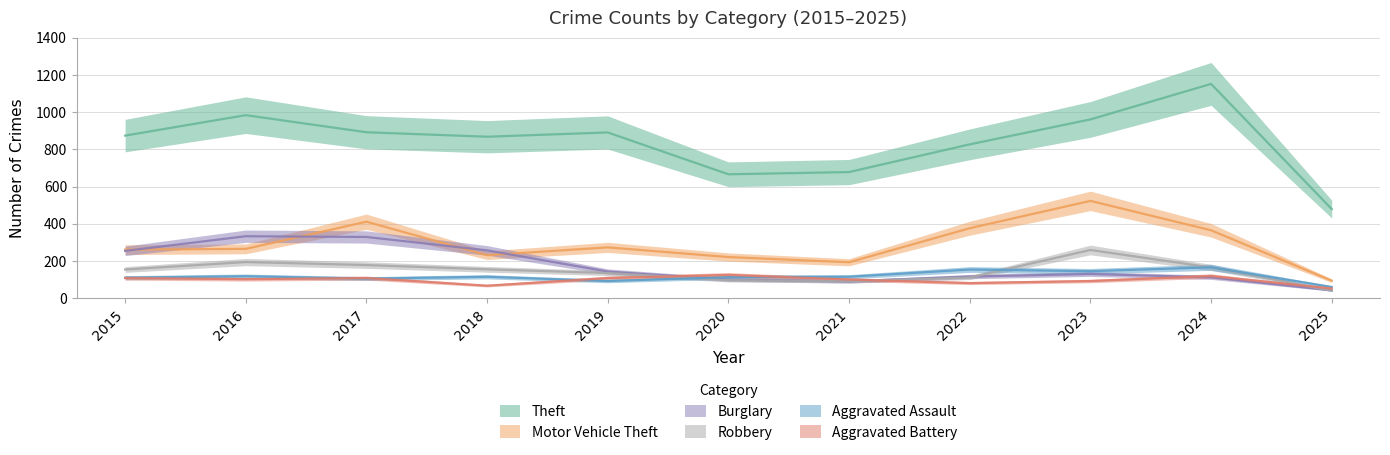

True or false: Aggravated Battery and Theft cross at least once.

False